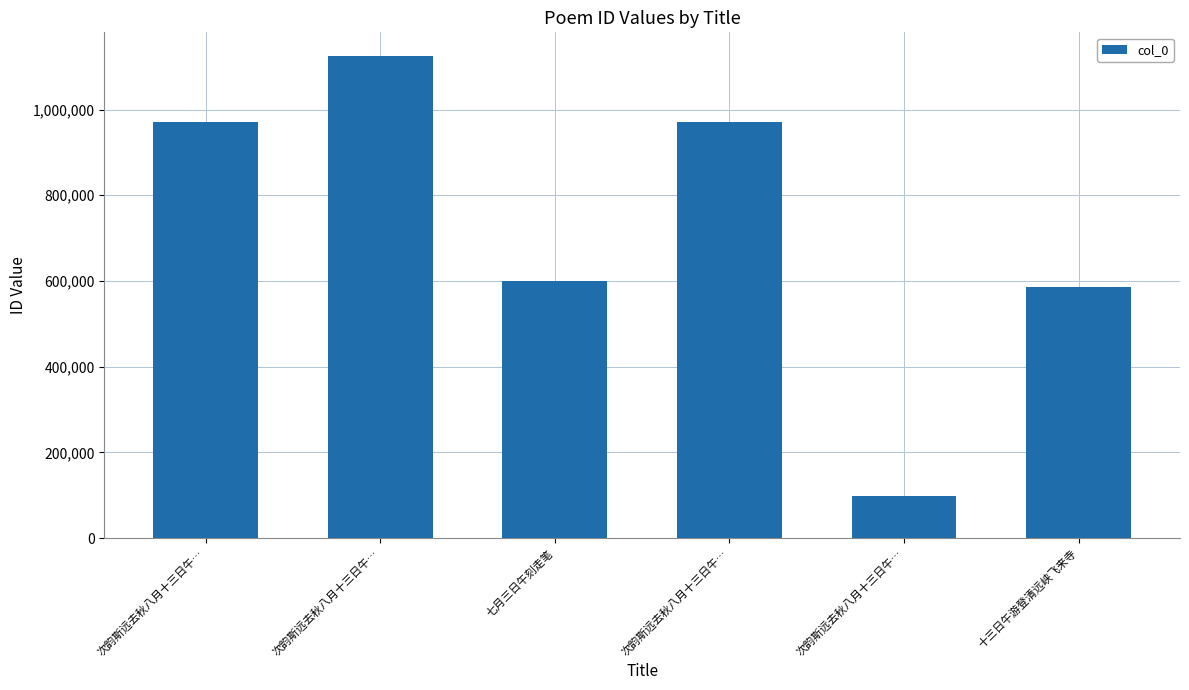

Count the number of categories in the chart.

6